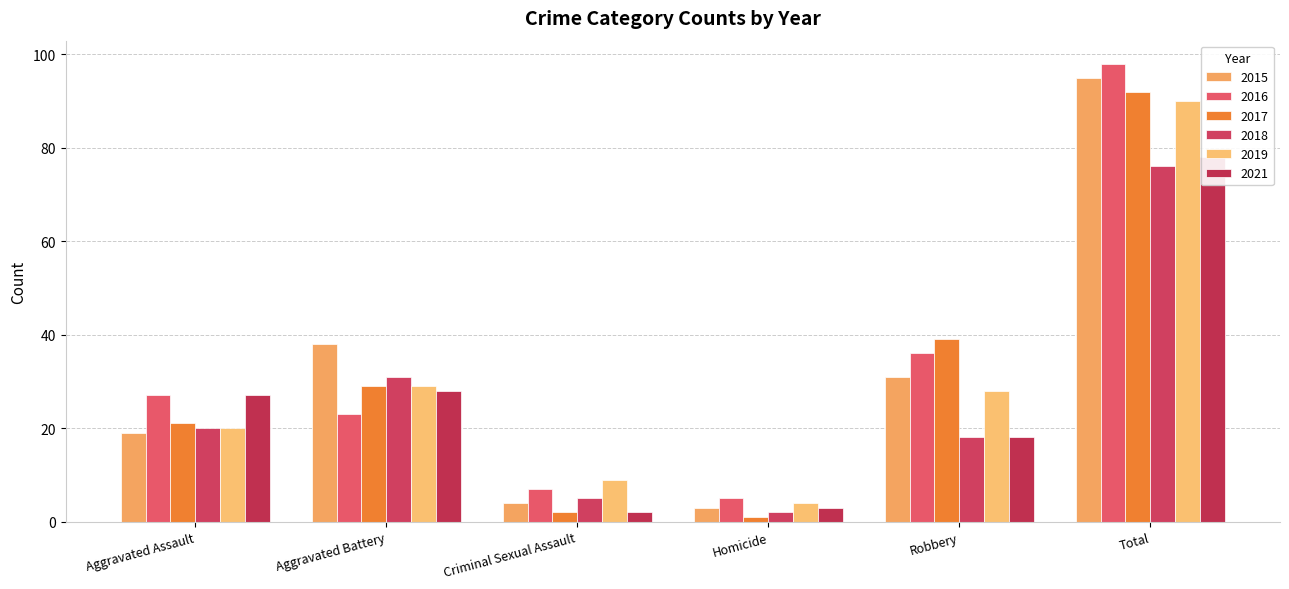

What is the difference between the 2021 values at Criminal Sexual Assault and Aggravated Battery?

26